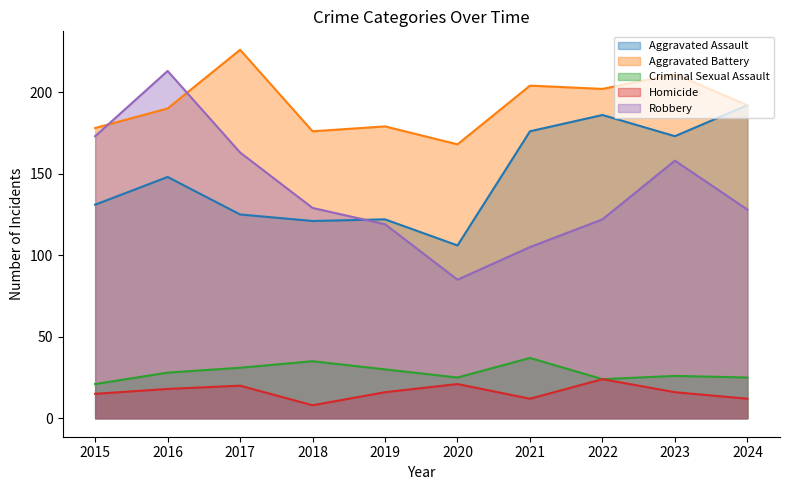

Which series has the largest range (max minus min)?

Robbery